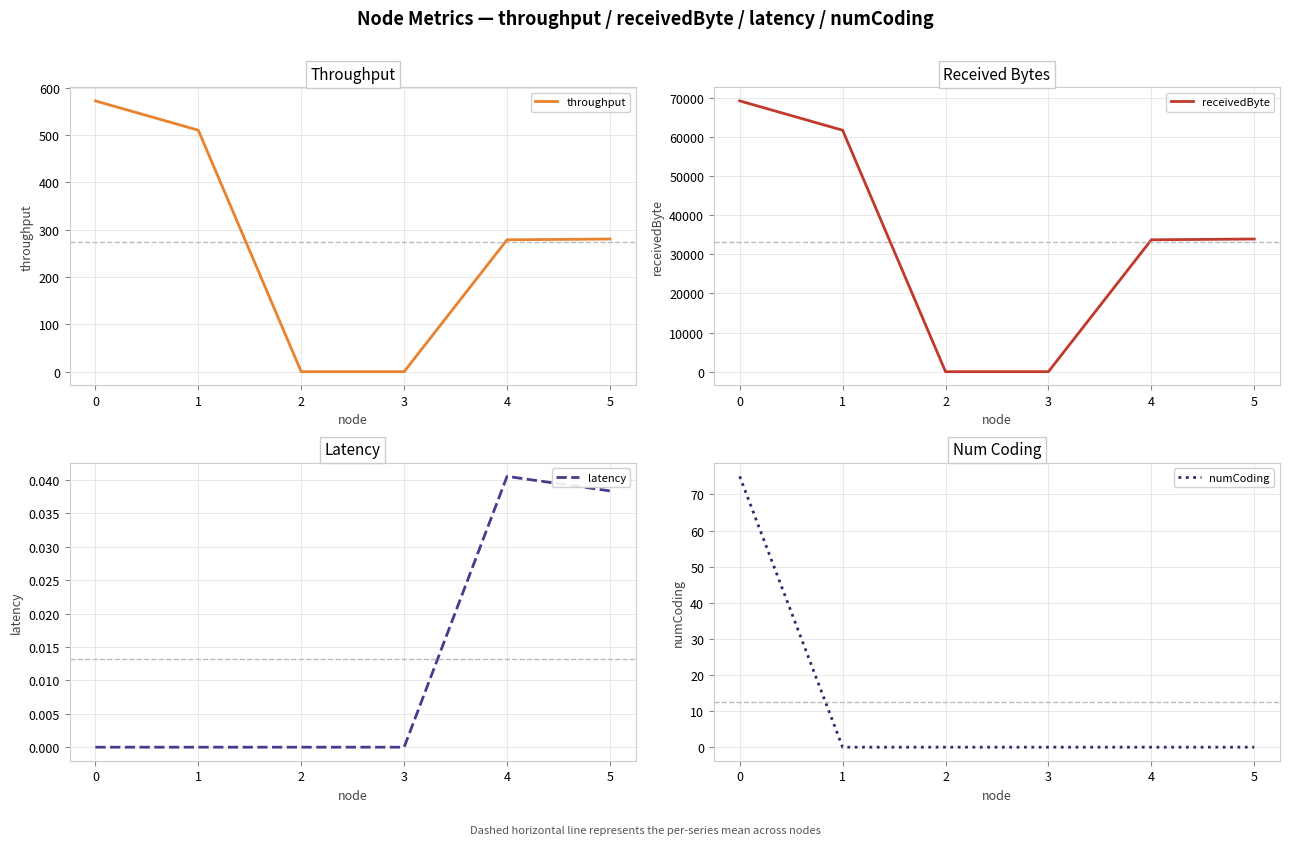

What is the difference between the maximum and minimum values in the numCoding series?

75